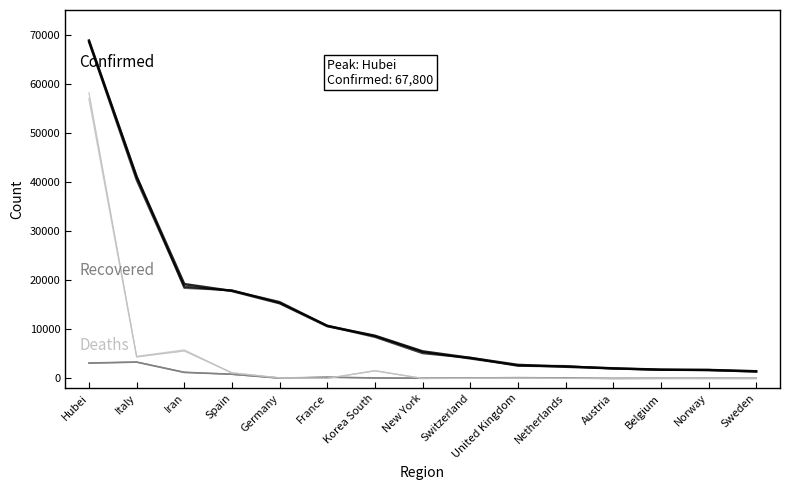

How many lines are shown in the chart?

3